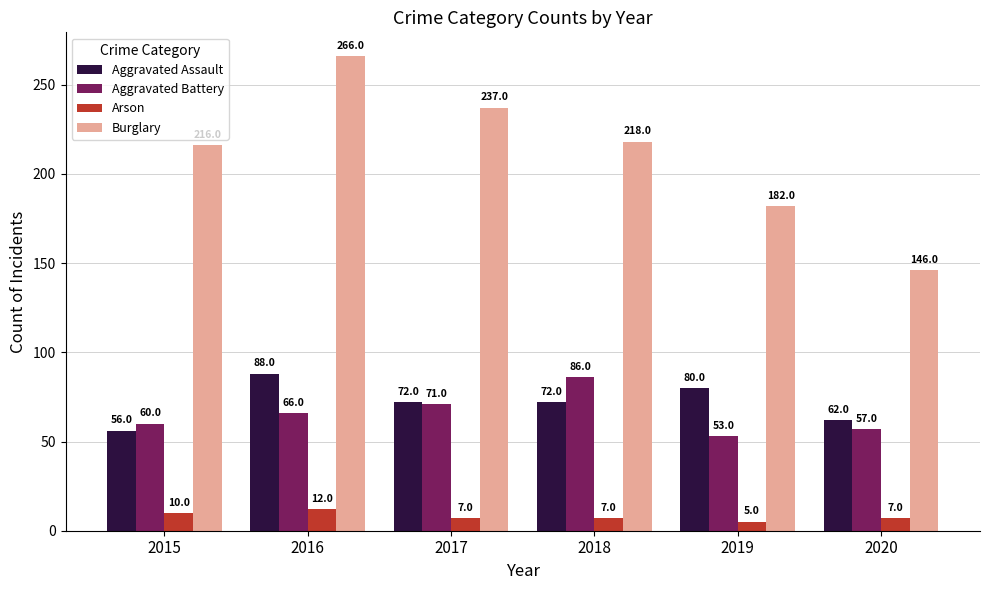

Does the chart contain stacked bars?

No